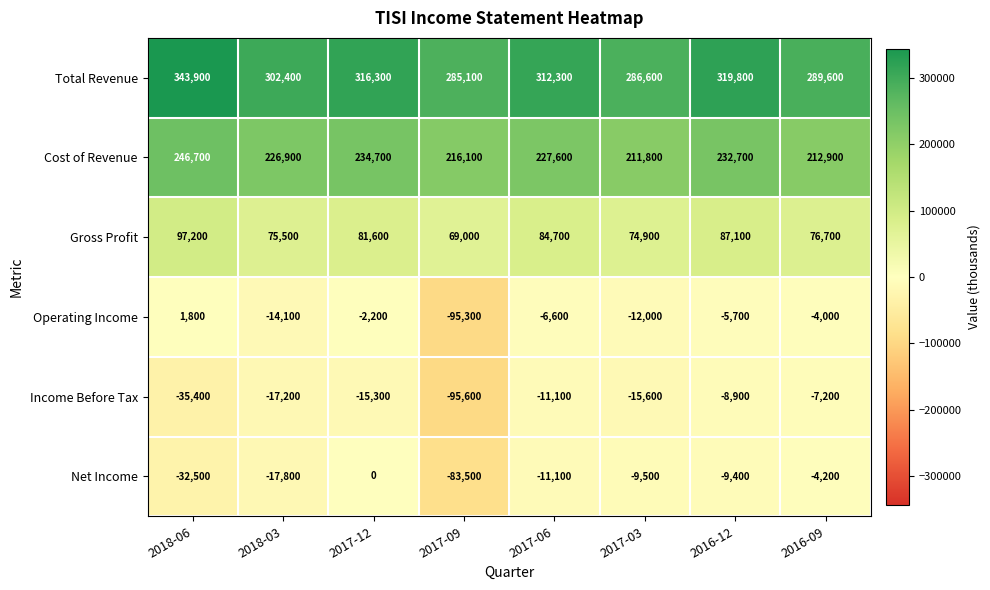

How many values in the Net Income series are below -9500?

4